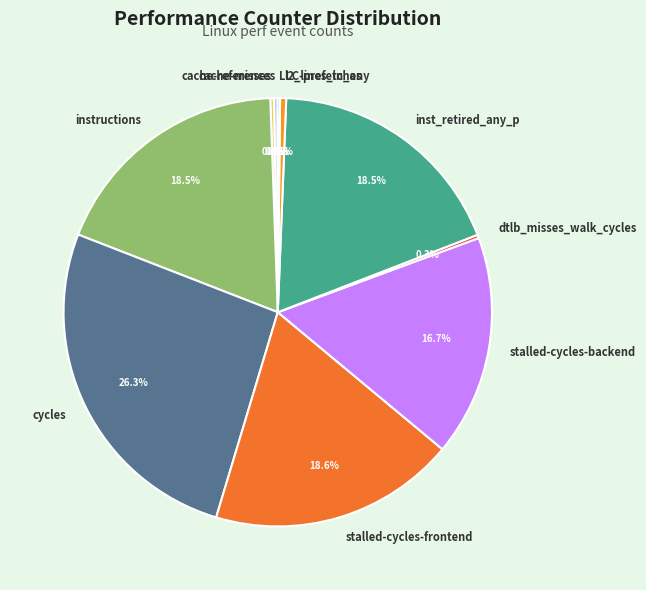

Does any single category account for the majority?

No